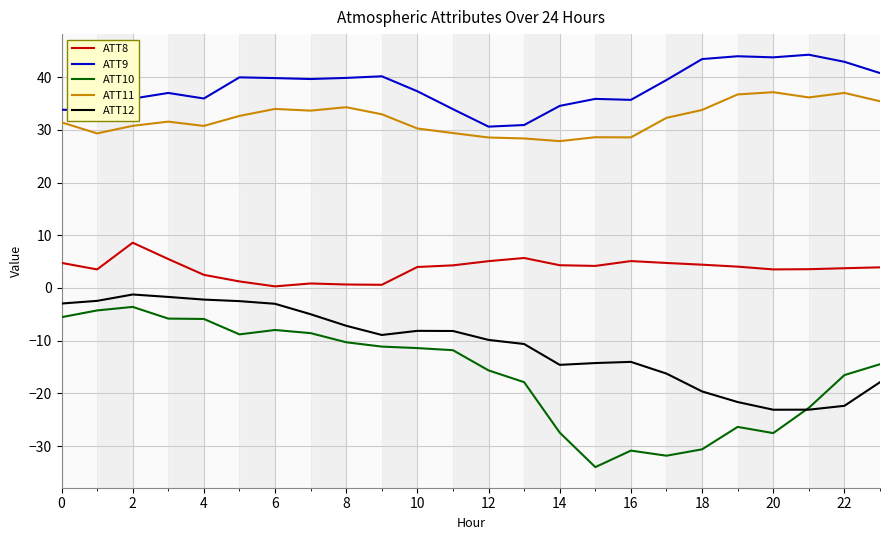

Which series has the largest total across all categories?

ATT9